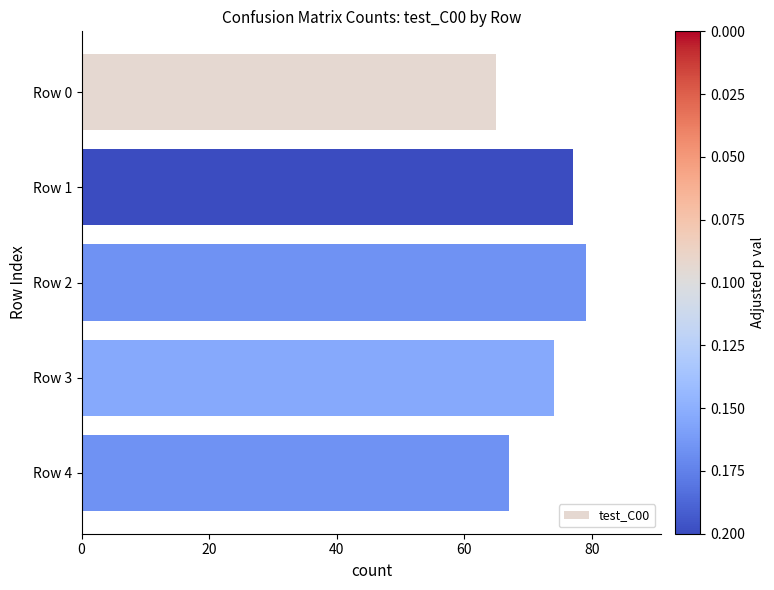

At which category does the chart reach its peak across all series?

Row 2